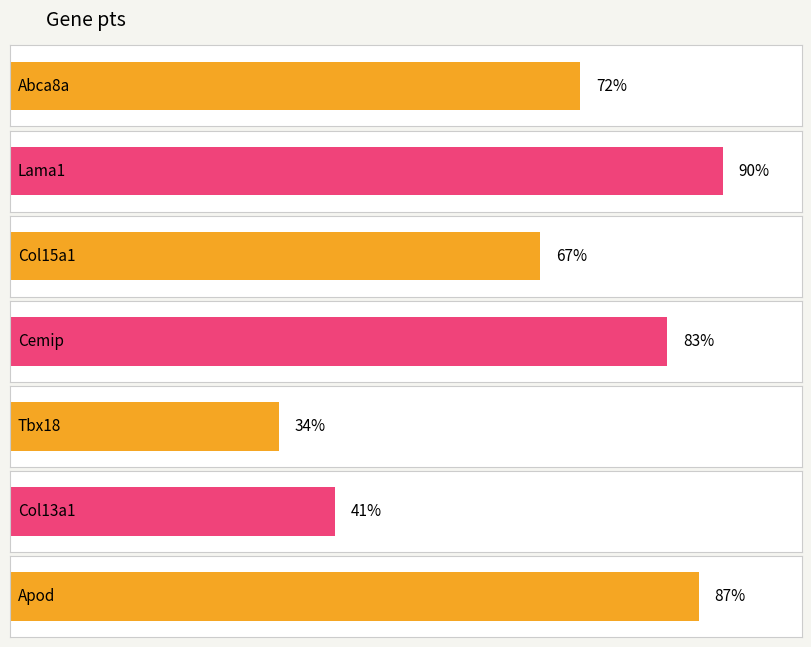

What is the average value?

0.7